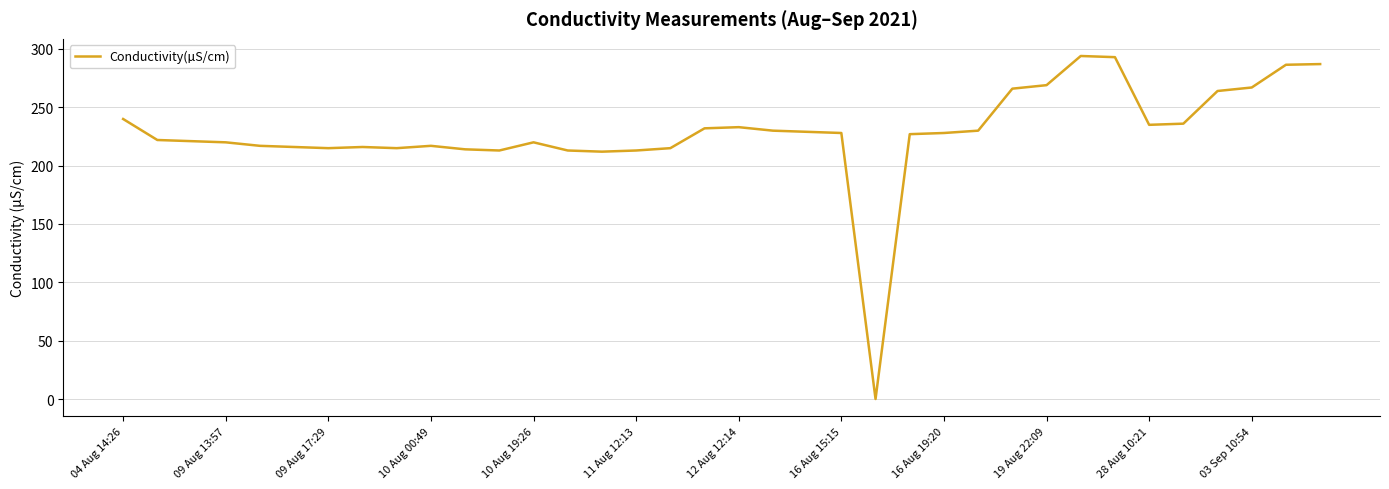

What is the difference between the maximum and minimum values?

294.0